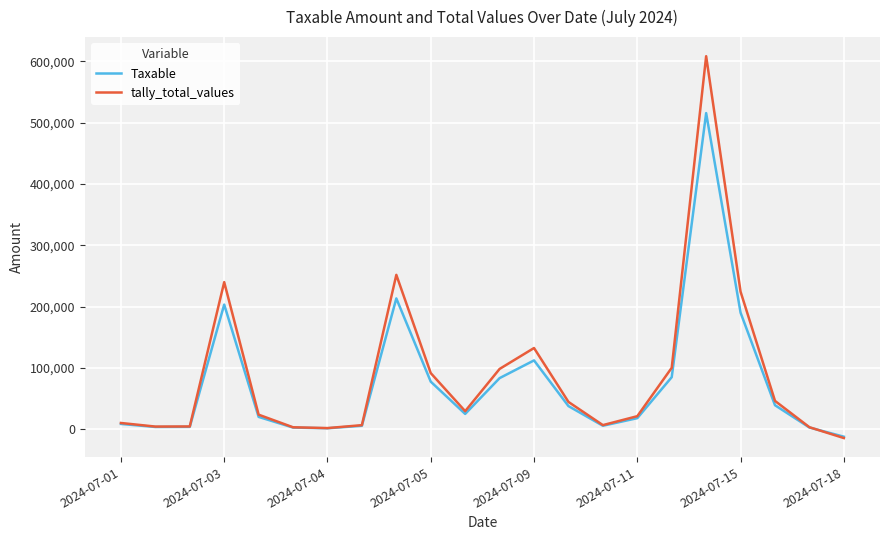

Which series ends up on top after the final intersection of tally_total_values and Taxable?

Taxable